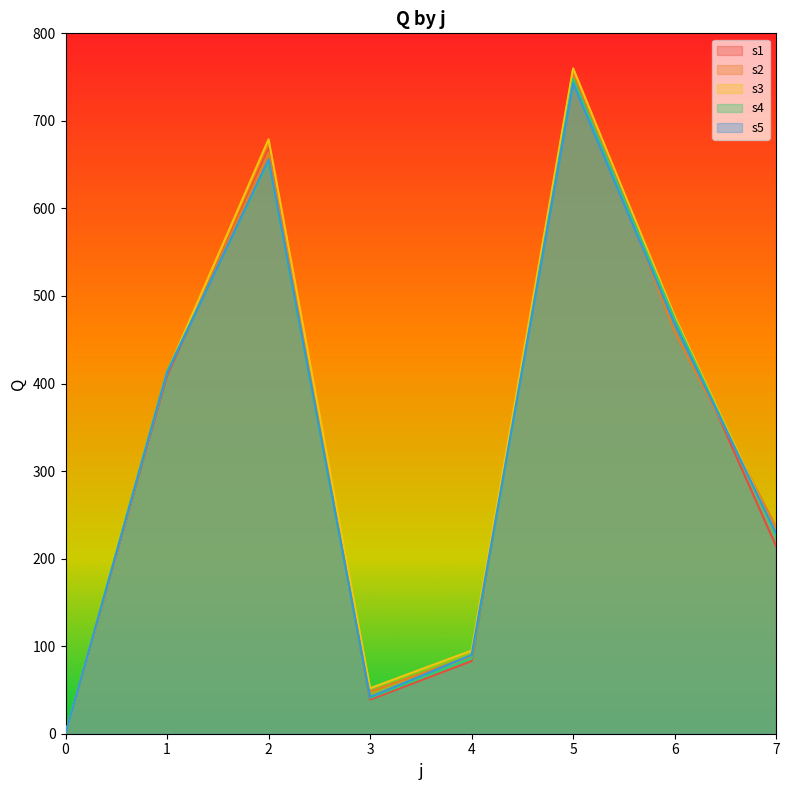

How many values in the s2 series exceed 411?

4